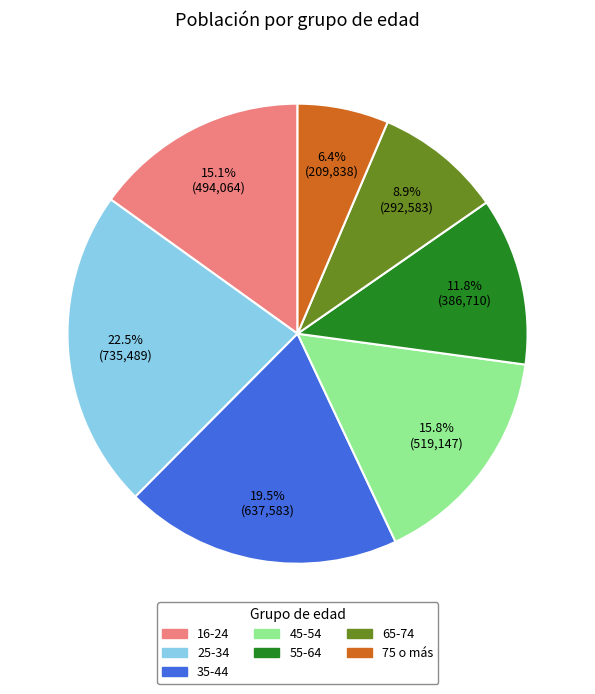

Does 65-74 represent more than half of the total?

No